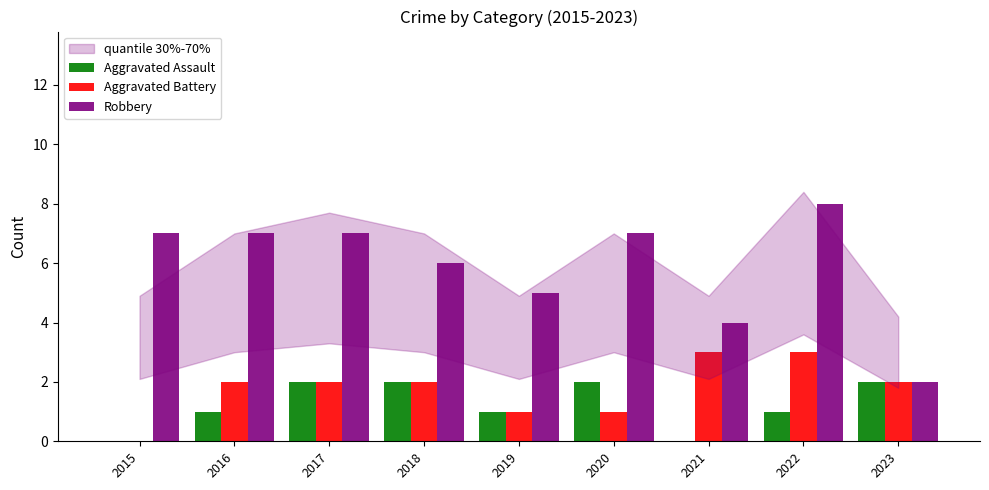

The Robbery series shows 2 at 2017. True or false?

False